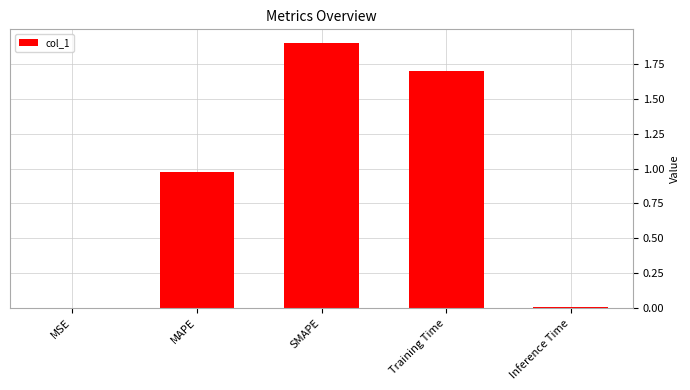

What is the maximum value shown in the chart?

1.9